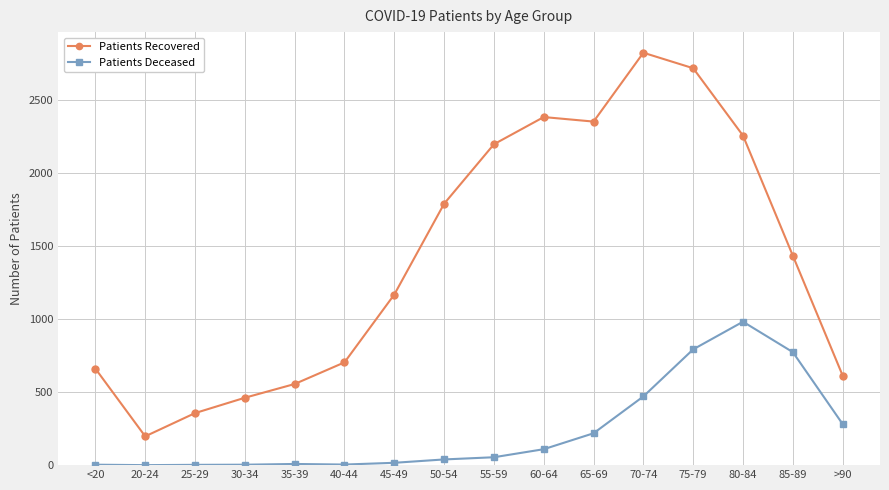

What are all the series names shown in the legend?

Patients Recovered, Patients Deceased